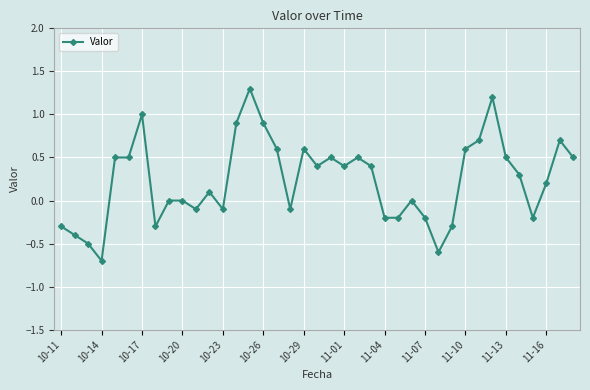

Does the chart display data point markers on the line(s)?

Yes